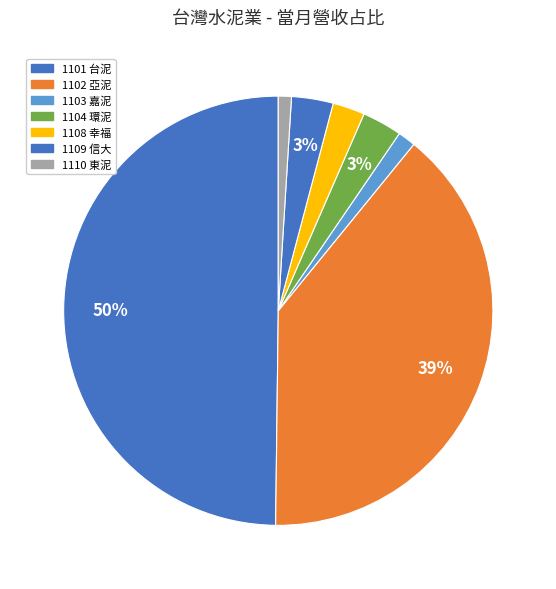

To the nearest percent, what percentage of the pie is 1108 幸福?

2%